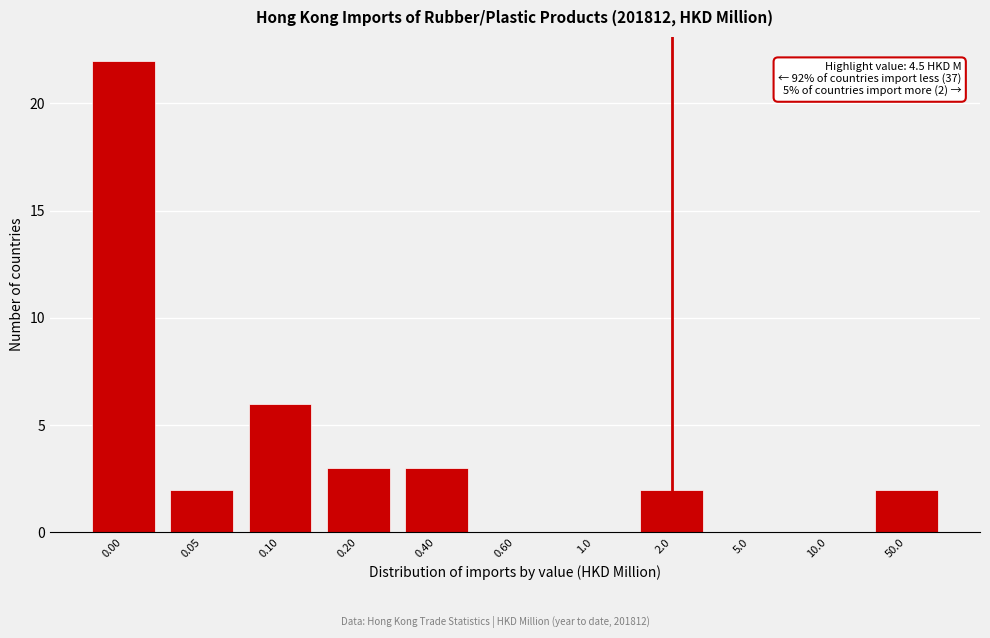

Reading left to right, list all the values displayed in this chart.

0.00=22	0.05=2	0.10=6	0.20=3	0.40=3	0.60=0	1.0=0	2.0=2	5.0=0	10.0=0	50.0=2